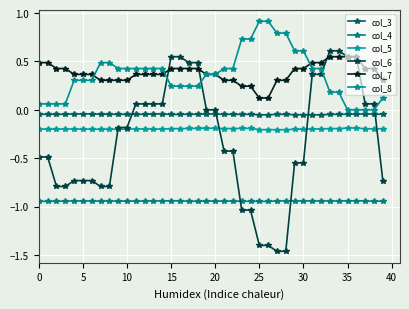

What is the minimum value shown in the chart?

-1.5